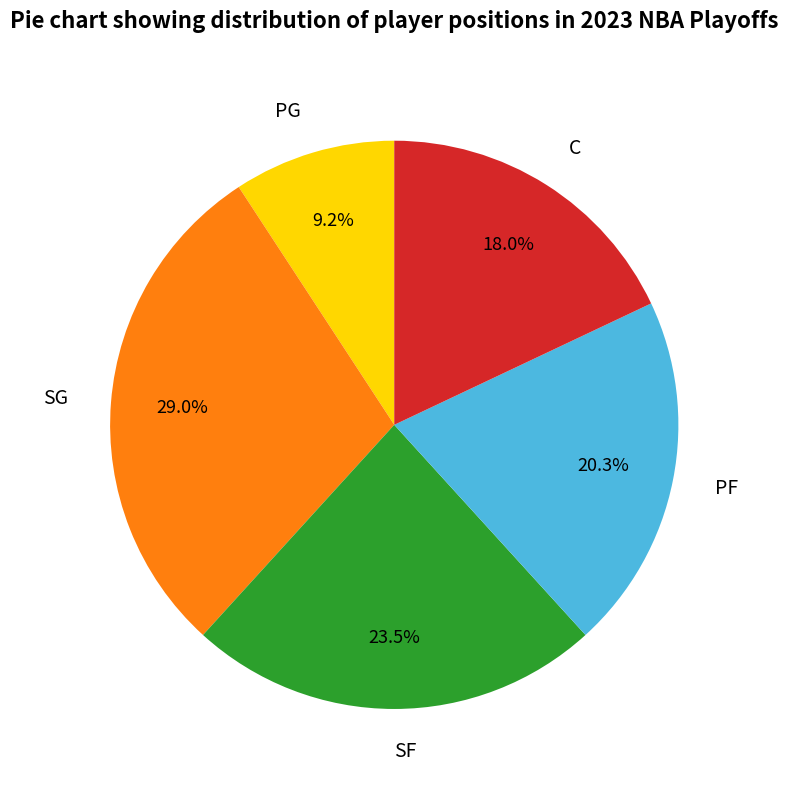

Combined, do PF and SG account for over 50%?

No